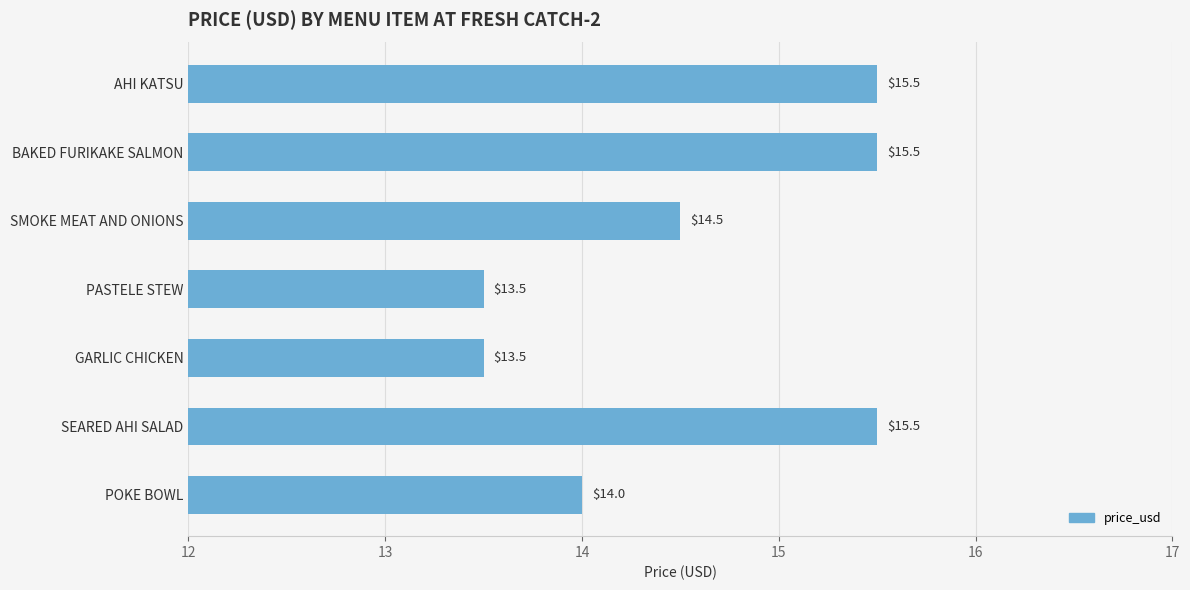

At which label is the value closest to 14?

POKE BOWL